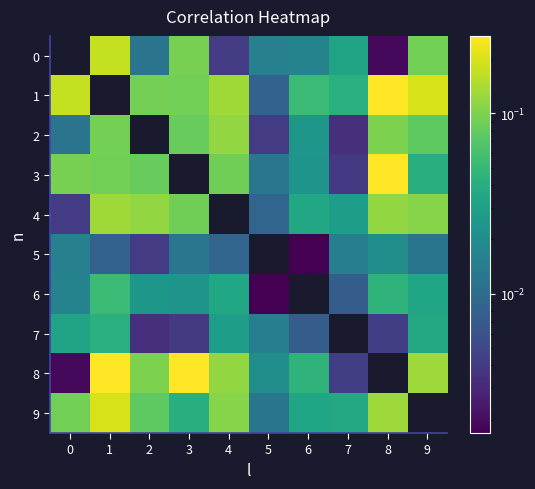

Is the value of 2 at 6 greater than the value of 7 at 2?

Yes